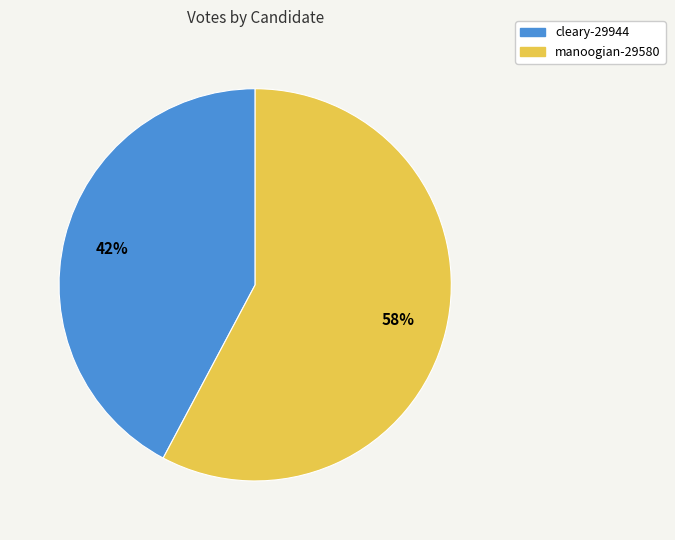

Rank the categories by value from lowest to highest.

cleary-29944, manoogian-29580